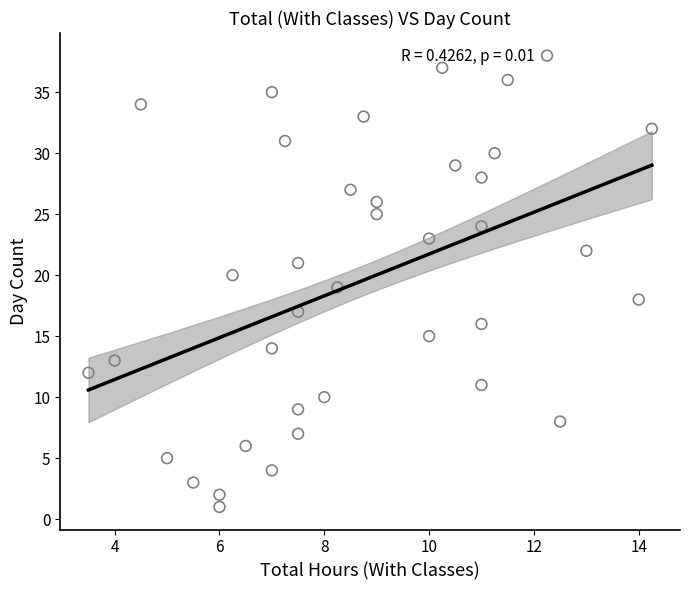

What is the range of Y values (max minus min)?

37